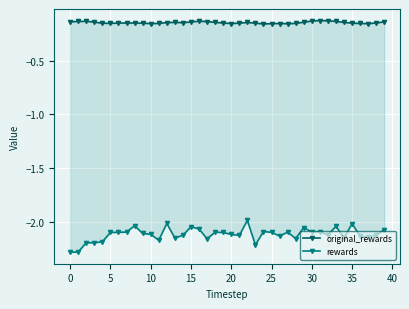

What is the difference between the maximum and minimum values in the rewards series?

0.3